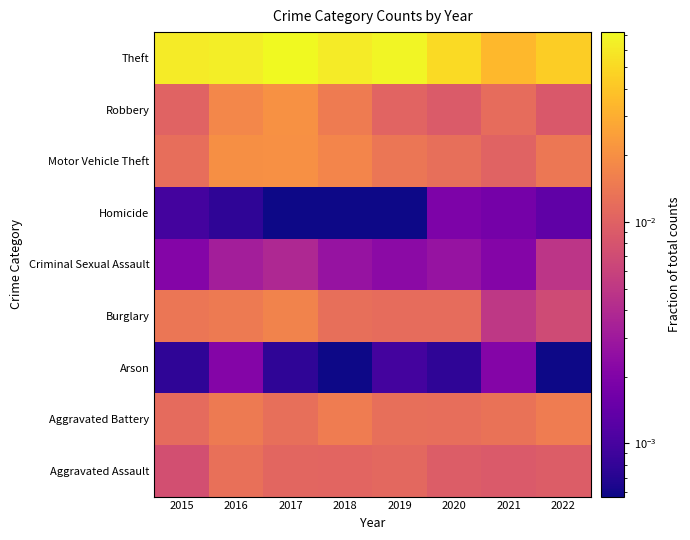

Reading right to left, extract all data points from this chart.

Aggravated Assault: 2022=0.0	2021=0.0	2020=0.0	2019=0.0	2018=0.0	2017=0.0	2016=0.0	2015=0.0
Aggravated Battery: 2022=0.0	2021=0.0	2020=0.0	2019=0.0	2018=0.0	2017=0.0	2016=0.0	2015=0.0
Arson: 2022=0.0	2021=0.0	2020=0.0	2019=0.0	2018=0.0	2017=0.0	2016=0.0	2015=0.0
Burglary: 2022=0.0	2021=0.0	2020=0.0	2019=0.0	2018=0.0	2017=0.0	2016=0.0	2015=0.0
Criminal Sexual Assault: 2022=0.0	2021=0.0	2020=0.0	2019=0.0	2018=0.0	2017=0.0	2016=0.0	2015=0.0
Homicide: 2022=0.0	2021=0.0	2020=0.0	2019=0.0	2018=0.0	2017=0.0	2016=0.0	2015=0.0
Motor Vehicle Theft: 2022=0.0	2021=0.0	2020=0.0	2019=0.0	2018=0.0	2017=0.0	2016=0.0	2015=0.0
Robbery: 2022=0.0	2021=0.0	2020=0.0	2019=0.0	2018=0.0	2017=0.0	2016=0.0	2015=0.0
Theft: 2022=0.0	2021=0.0	2020=0.1	2019=0.1	2018=0.1	2017=0.1	2016=0.1	2015=0.1